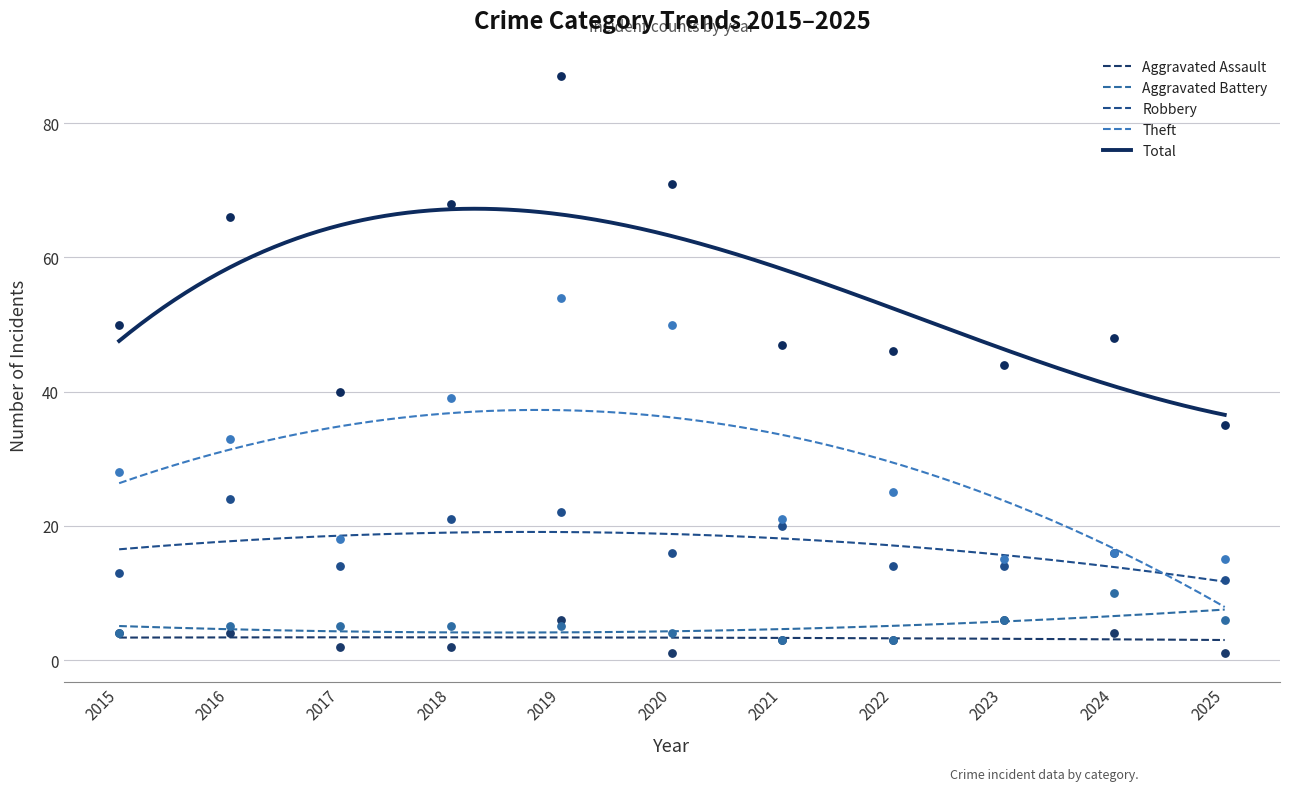

What are all the series names shown in the legend?

Aggravated Assault, Aggravated Battery, Robbery, Theft, Total